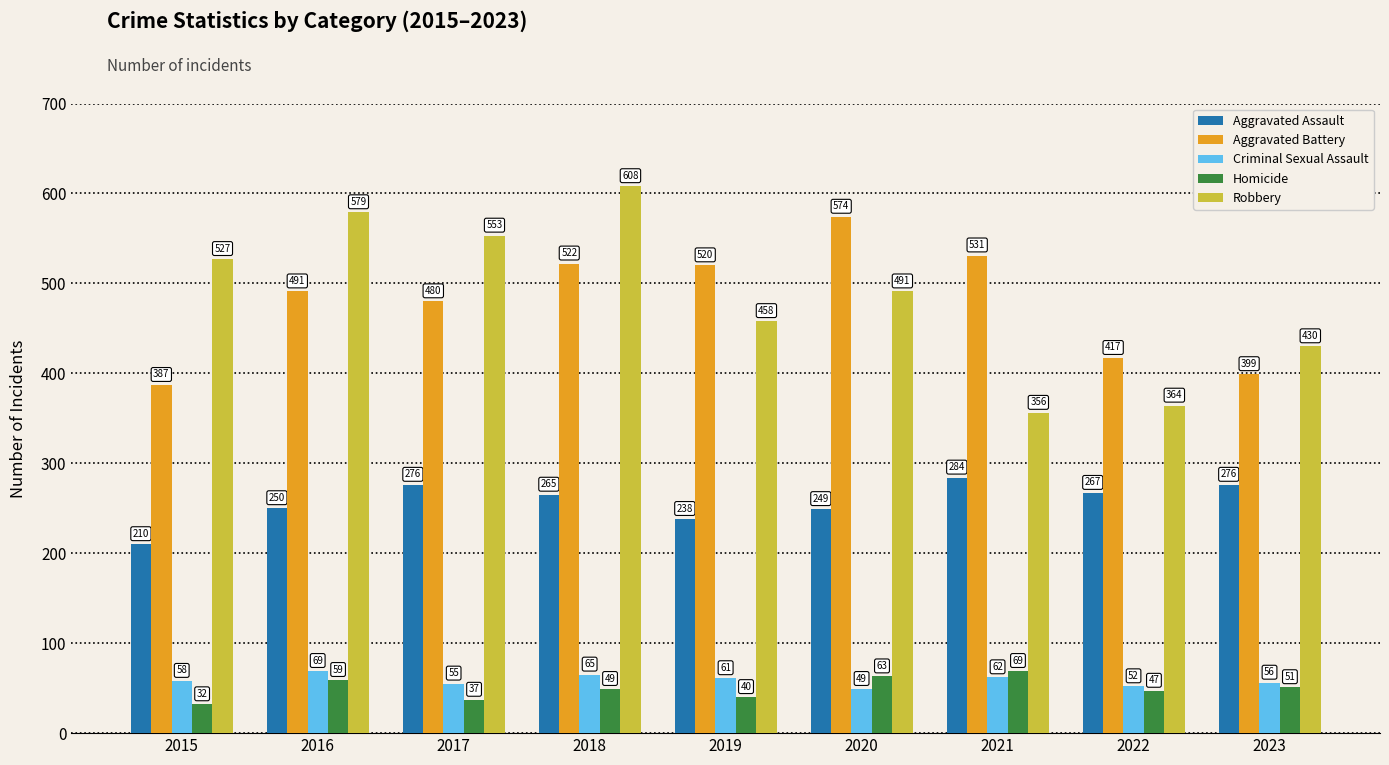

What is the total value across all series at 2016?

1448